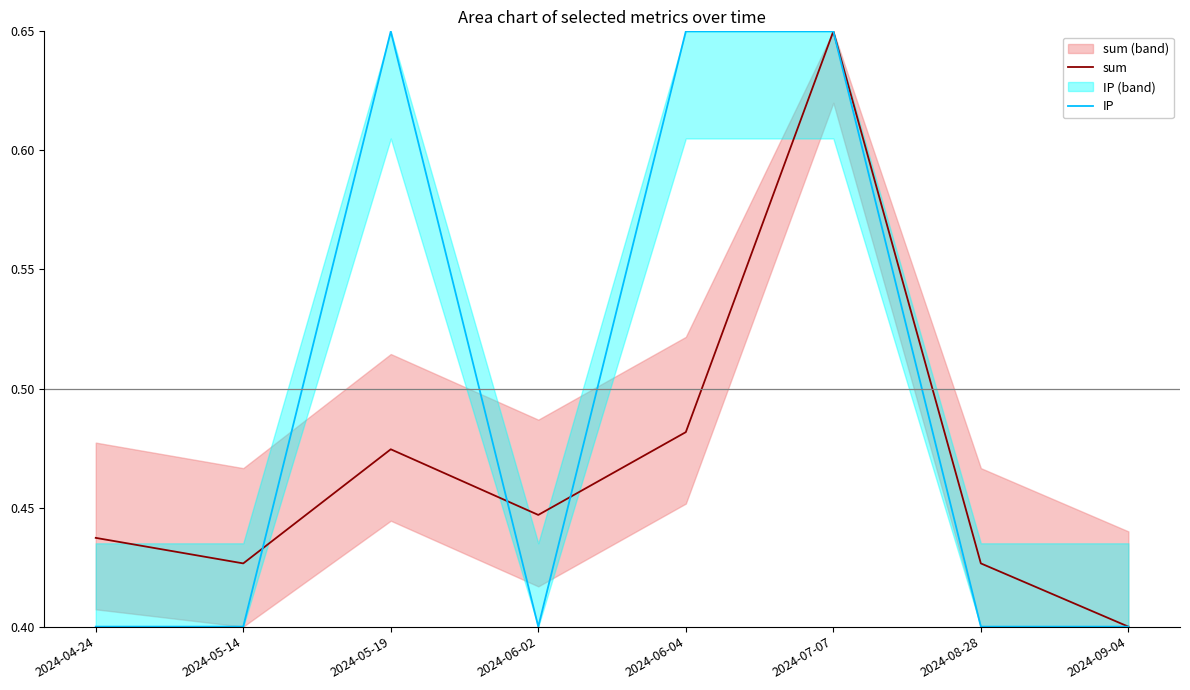

Which series has the largest total across all categories?

IP